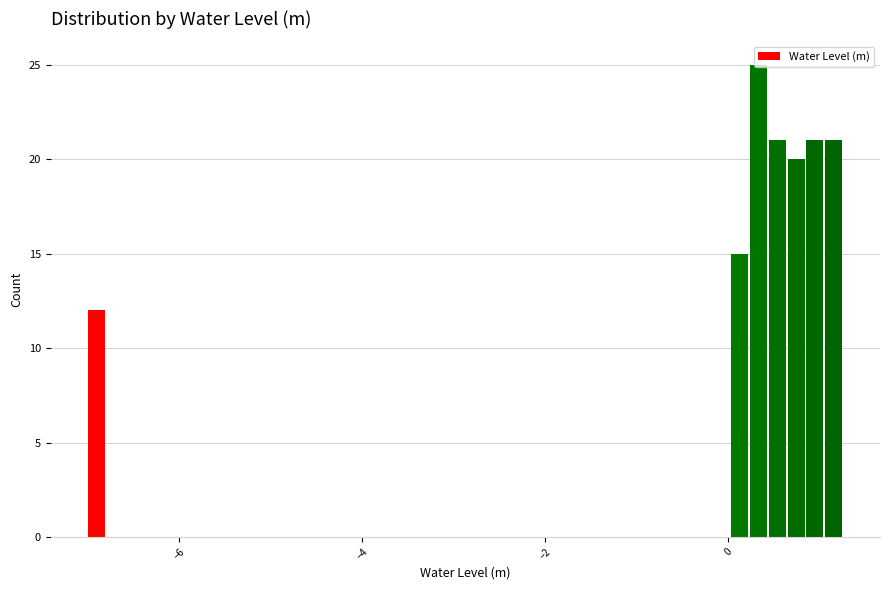

Read against the x-axis, roughly where is the centre of the tallest bar?

0.4